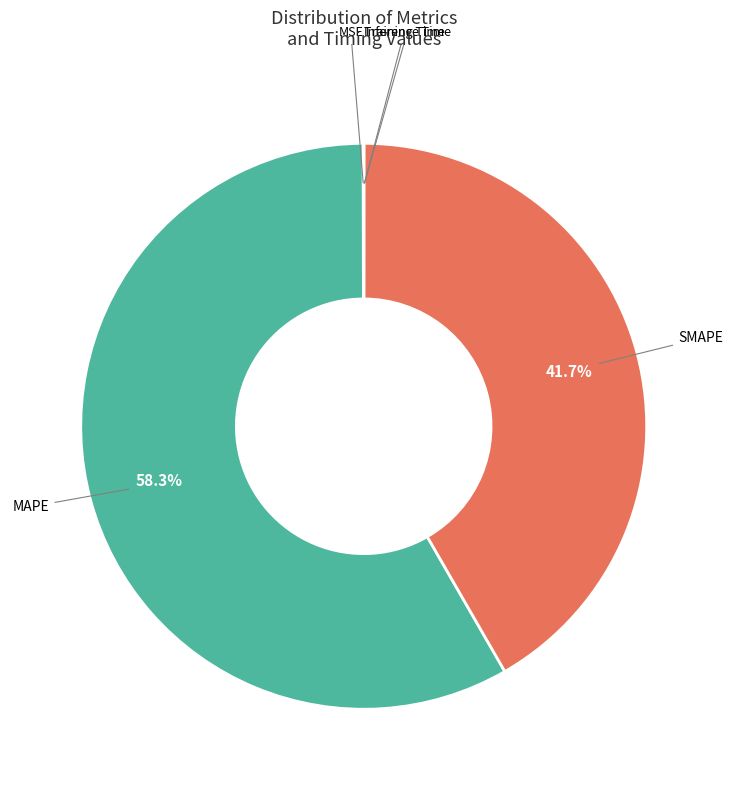

Is there any slice that represents more than half of the pie?

Yes